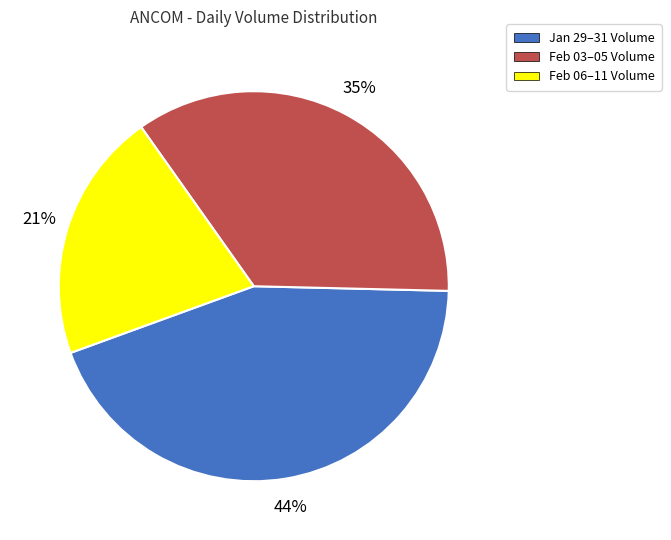

Approximately how many times larger is the value at Feb 03–05 Volume compared to Feb 06–11 Volume?

1.7